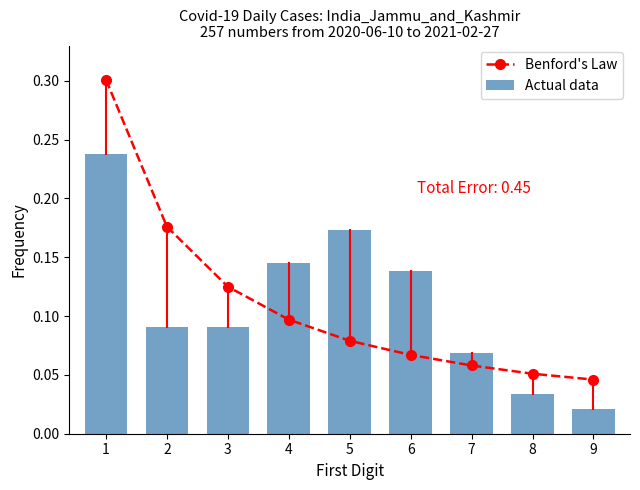

Which category has the lowest value across all series?

9